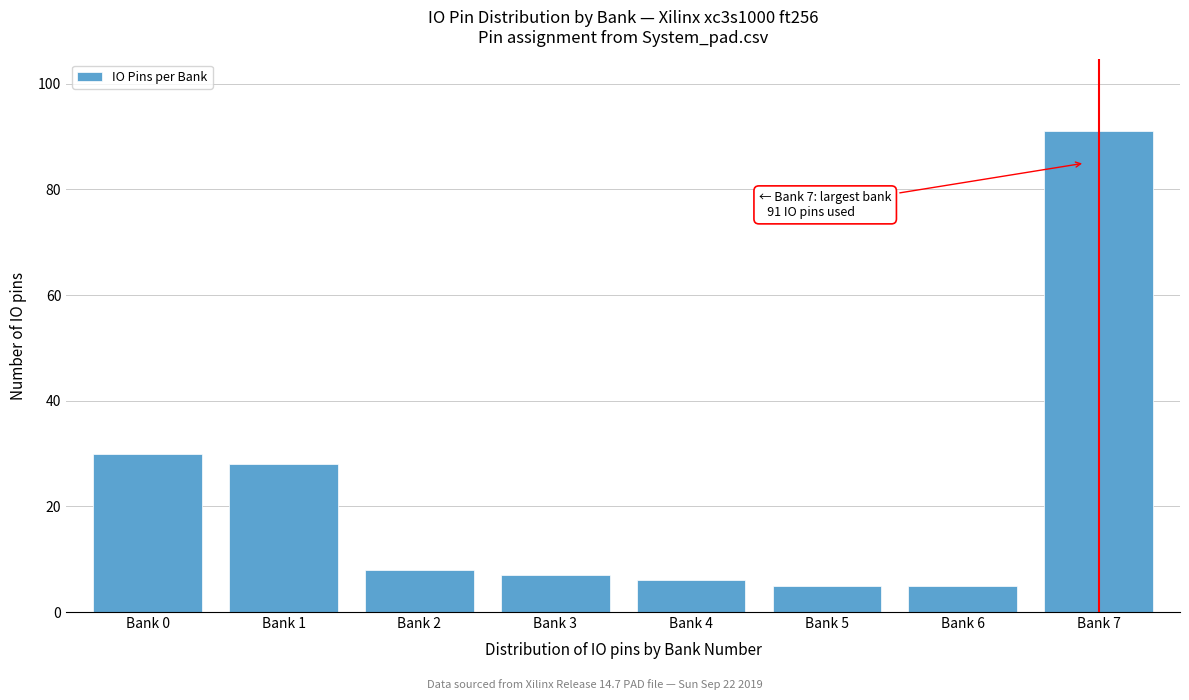

Reading left to right, what are all the values shown in this chart?

30	28	8	7	6	5	5	91